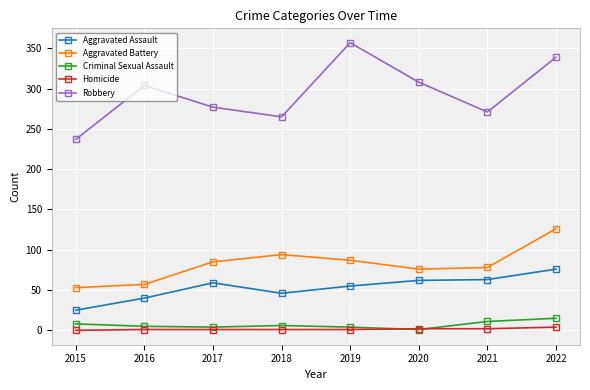

Is this an area chart (filled region under the line)?

No